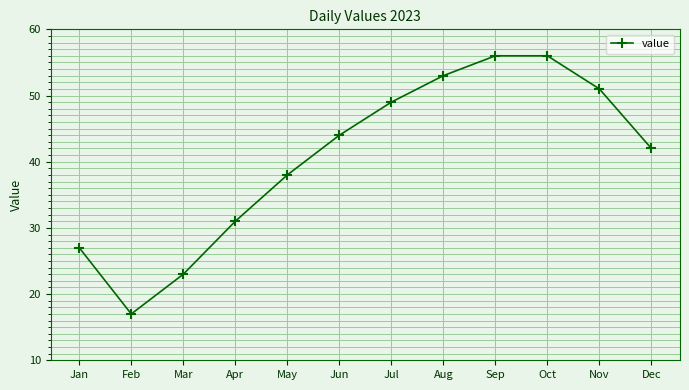

What is the change in value from Feb to Nov?

+34